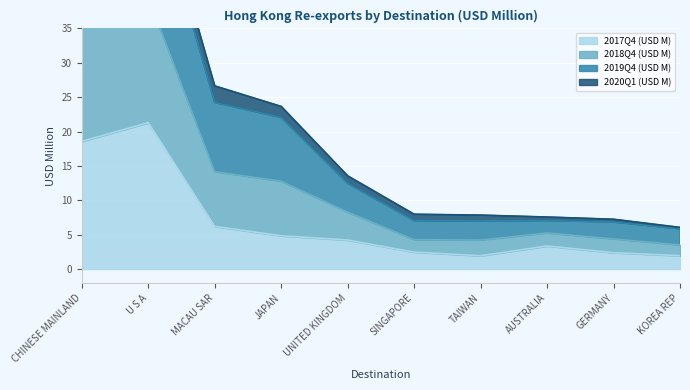

At which label does 2017Q4 (USD M) reach its peak?

U S A